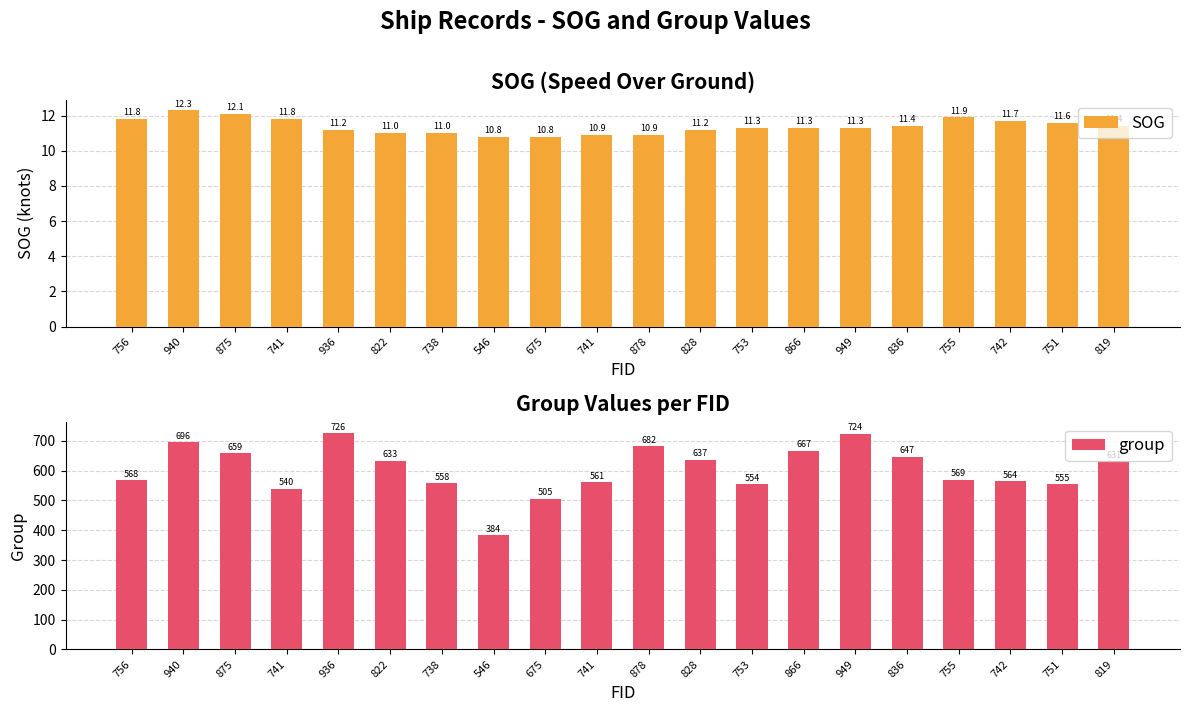

What is the lowest value of the group series?

384